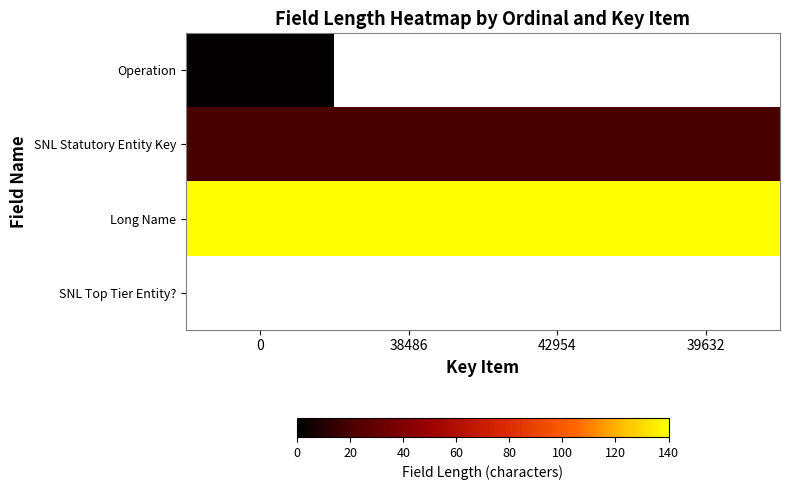

Is the value of SNL Top Tier Entity? at 39632 greater than the value of Operation at 42954?

No